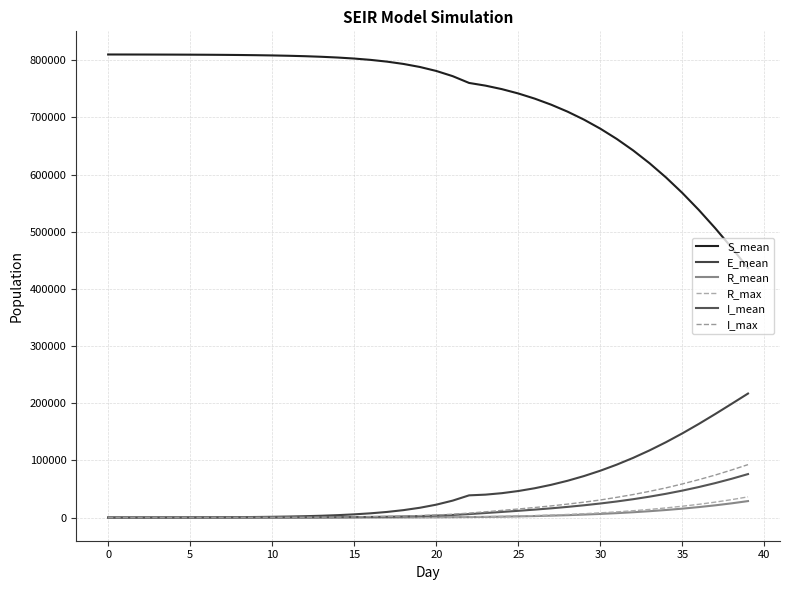

At which label is R_max closest to 18108?

34